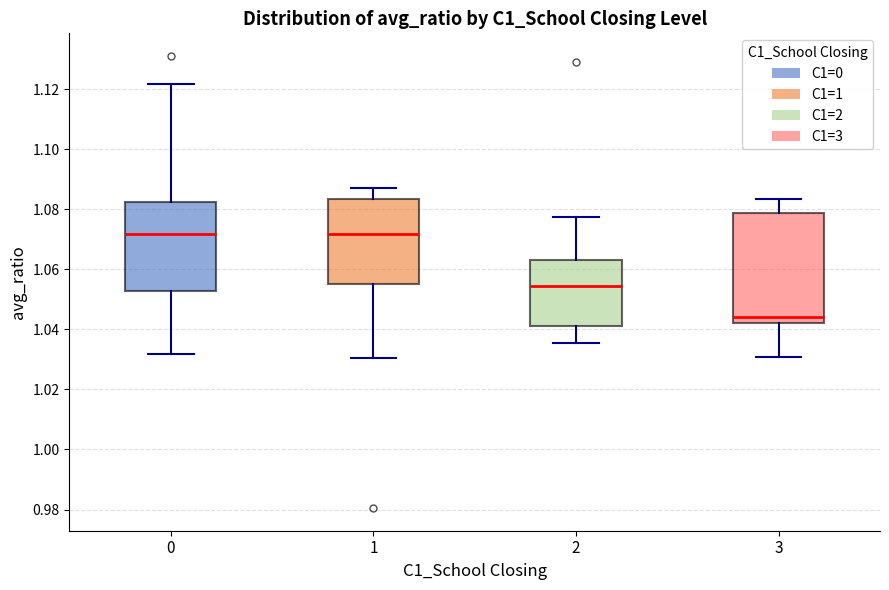

Reading left to right, transcribe this box plot: for each box, give where its median line is, the range the box spans, and where its two whiskers end, as read against the y-axis. The values are not printed on the chart, so give them approximately, as read against the axis.

0: median 1.072, box 1.052 to 1.082, whiskers 1.032 to 1.122
1: median 1.072, box 1.054 to 1.084, whiskers 1.030 to 1.088
2: median 1.054, box 1.042 to 1.064, whiskers 1.036 to 1.078
3: median 1.044, box 1.042 to 1.078, whiskers 1.030 to 1.084